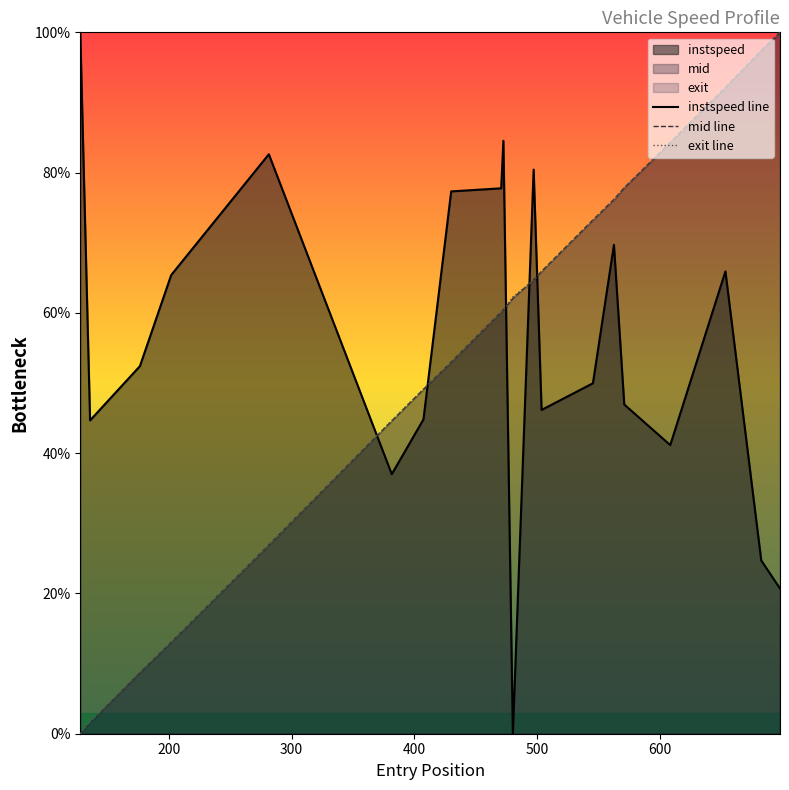

Which series ends up on top after the final intersection of instspeed line and exit line?

exit line